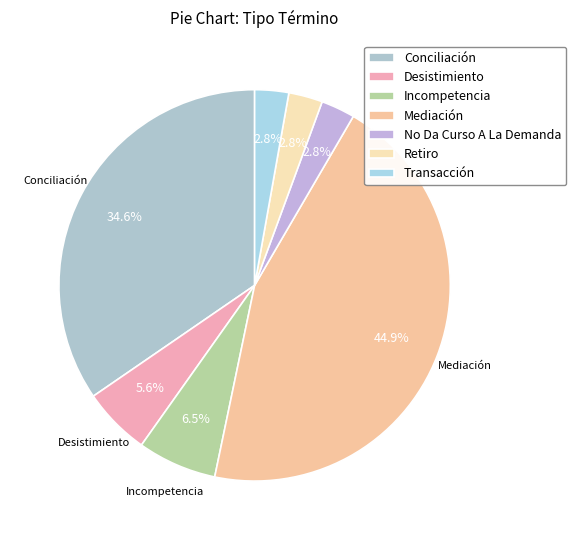

What is the smallest slice in the pie chart?

No Da Curso A La Demanda